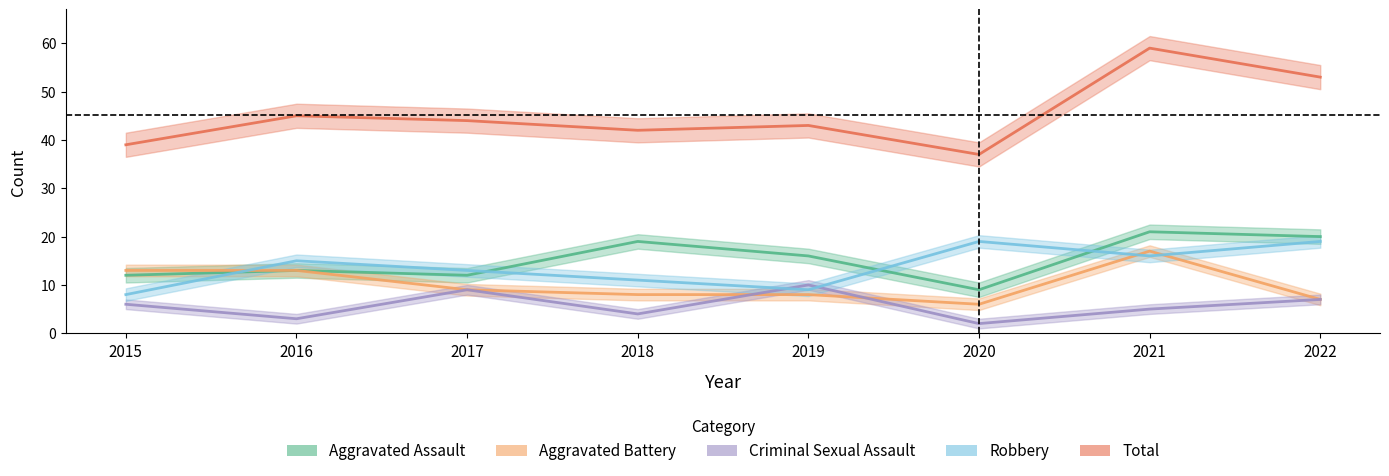

How many lines are shown in the chart?

5